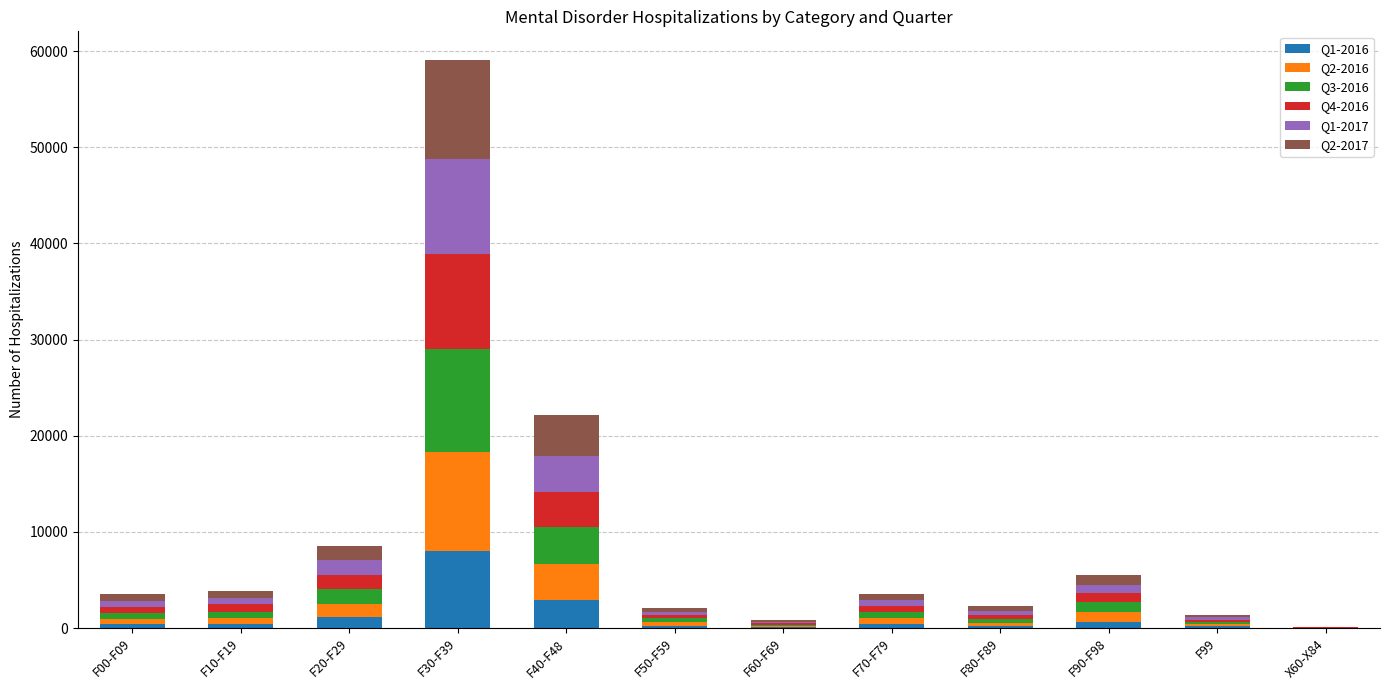

At which category is the sum across all series the highest?

F30-F39